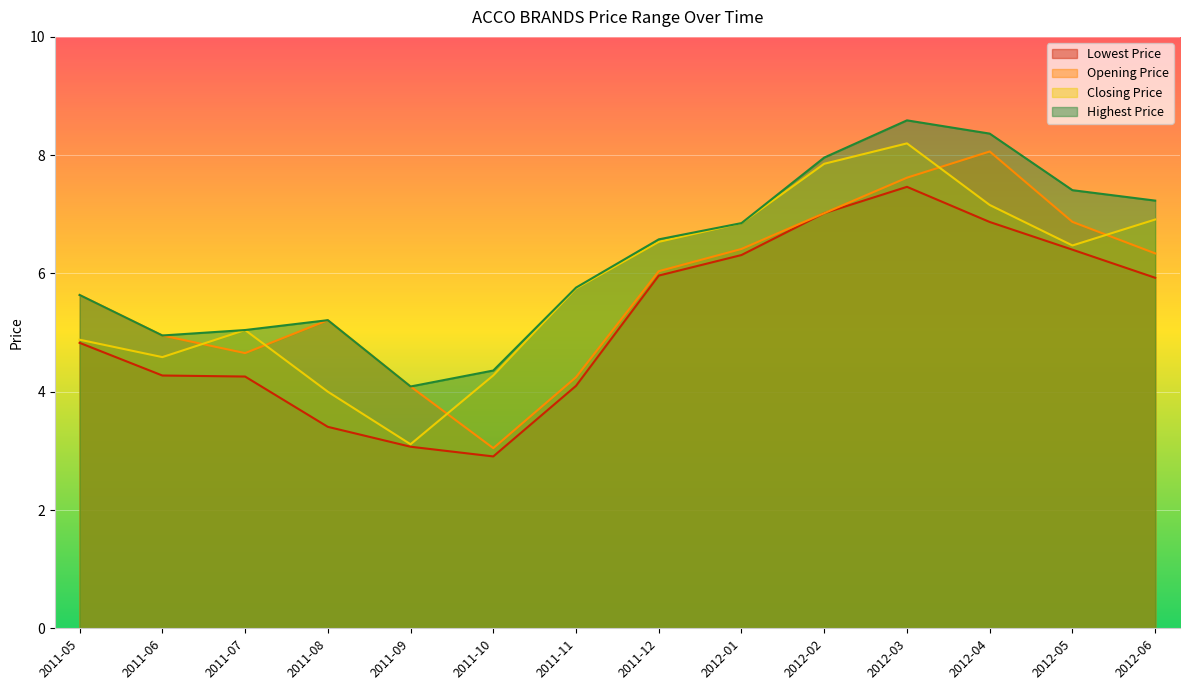

Which series has the largest range (max minus min)?

Closing Price